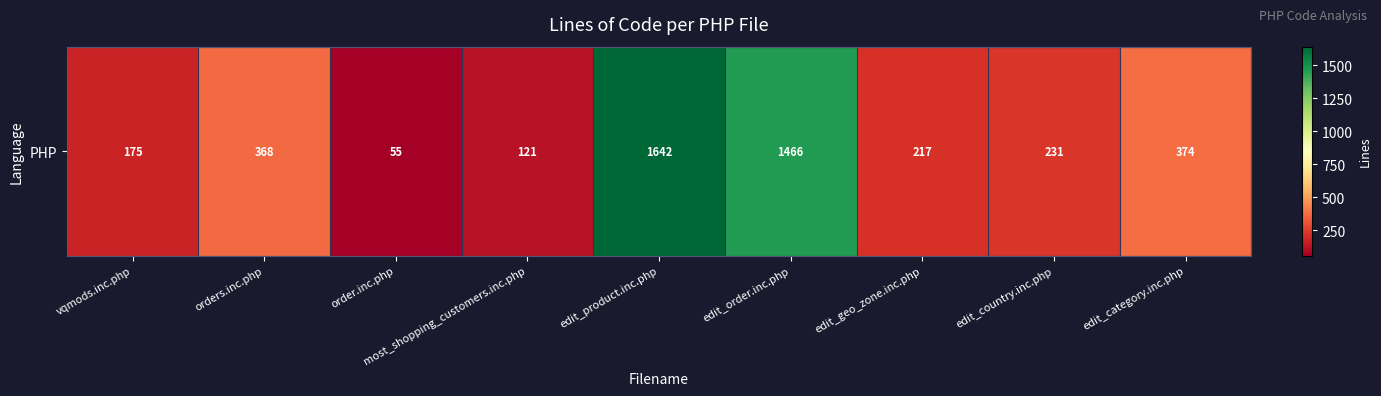

True or false: the data shows 122 at vqmods.inc.php.

False